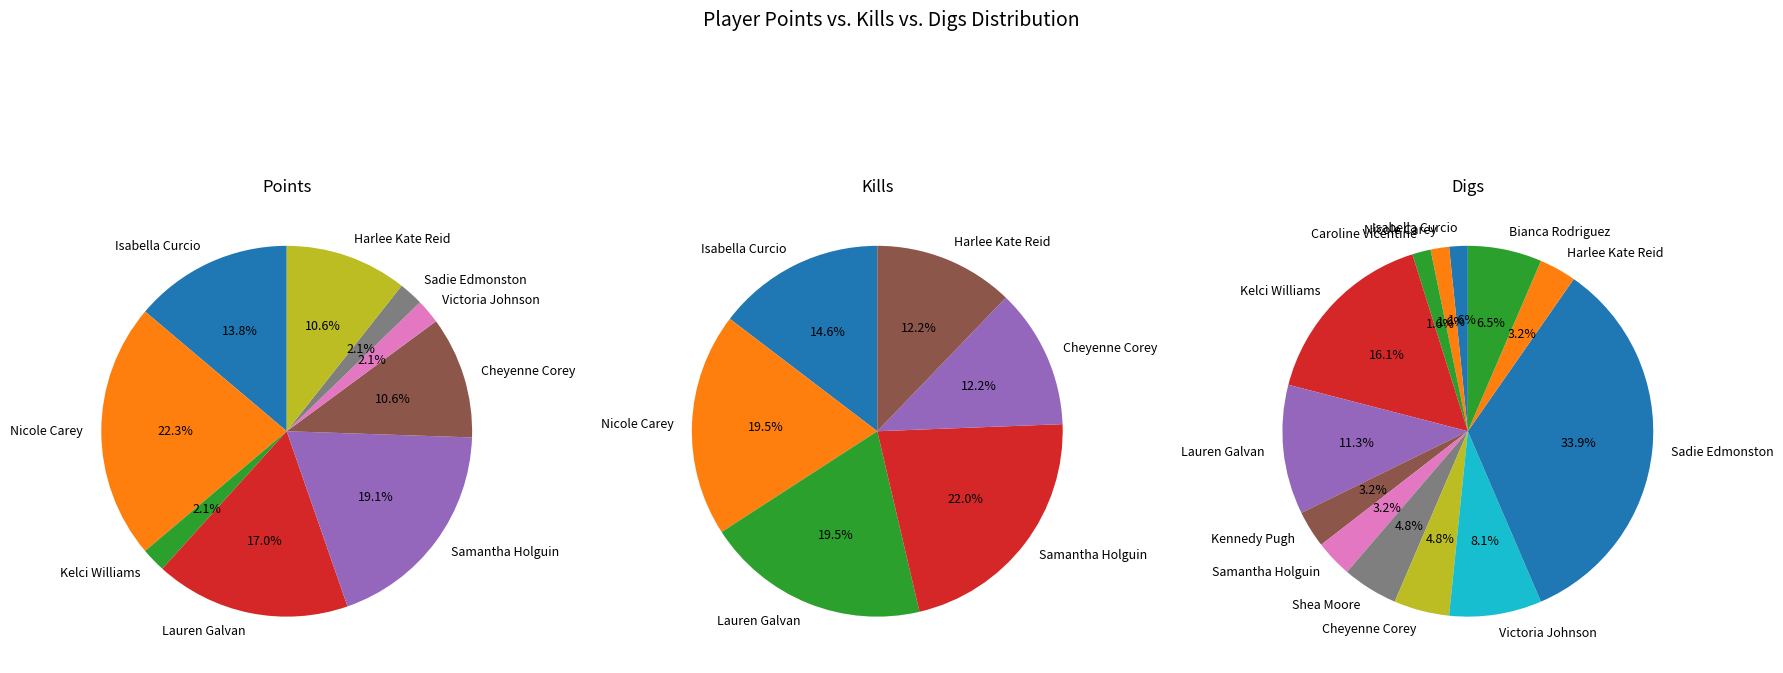

Is there any slice that represents more than half of the pie?

No